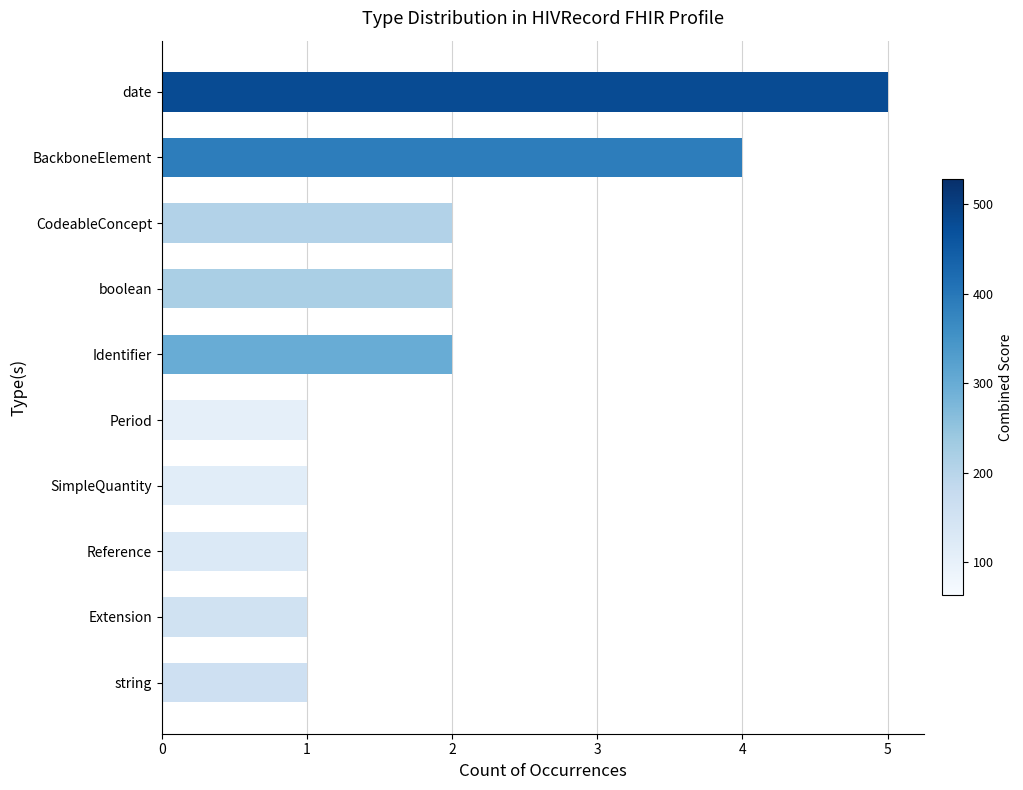

What is the ratio of the value at Period to the value at Extension?

1.0